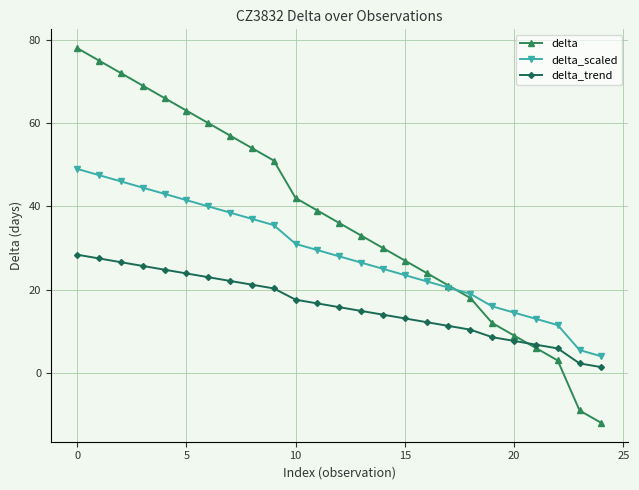

At how many categories does at least one series exceed 28?

15